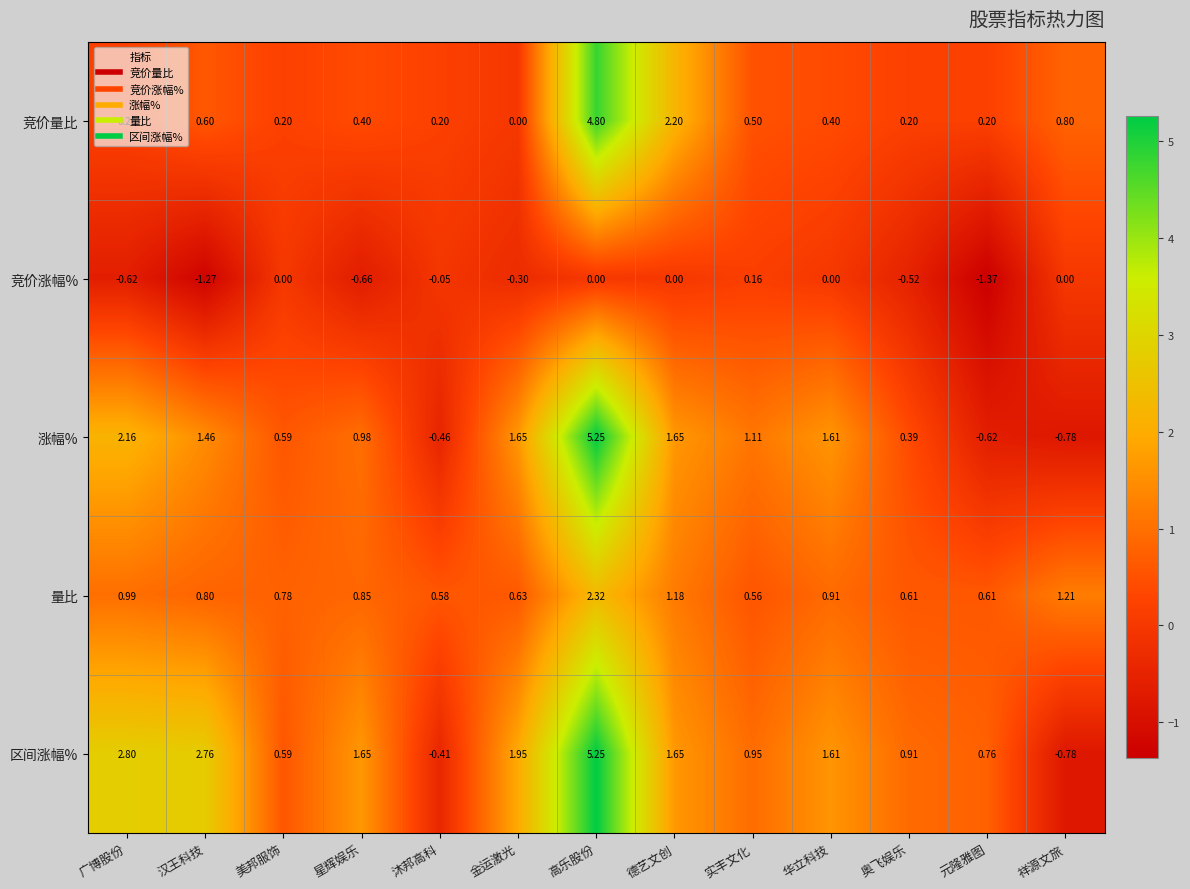

How many data points does each series have?

13